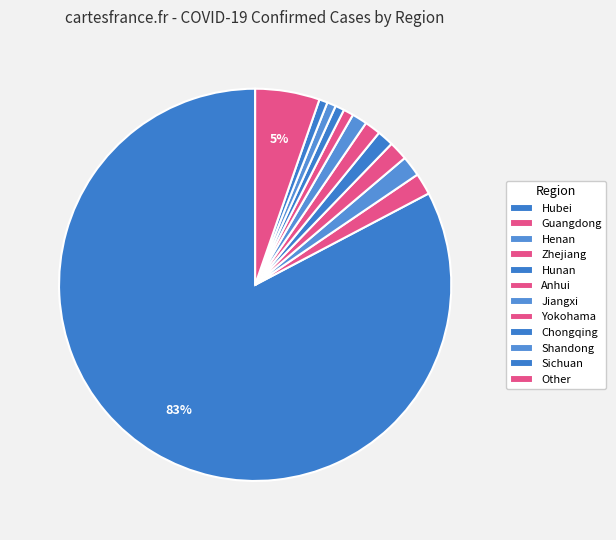

What is the change in value from Anhui to Jiangxi?

-52